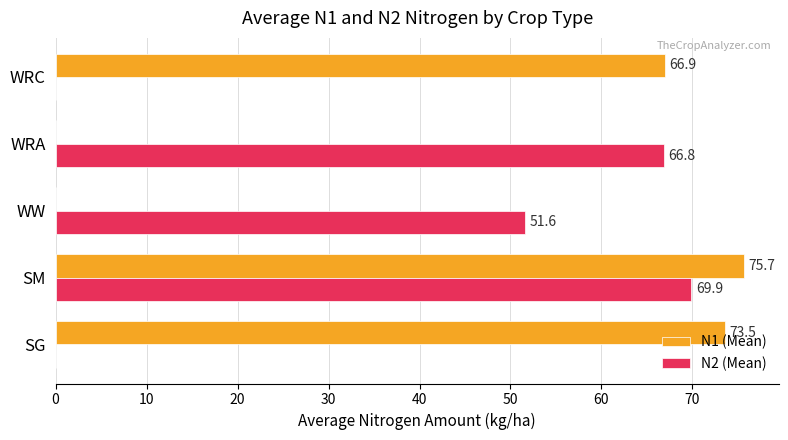

What is the maximum value shown in the chart?

75.7